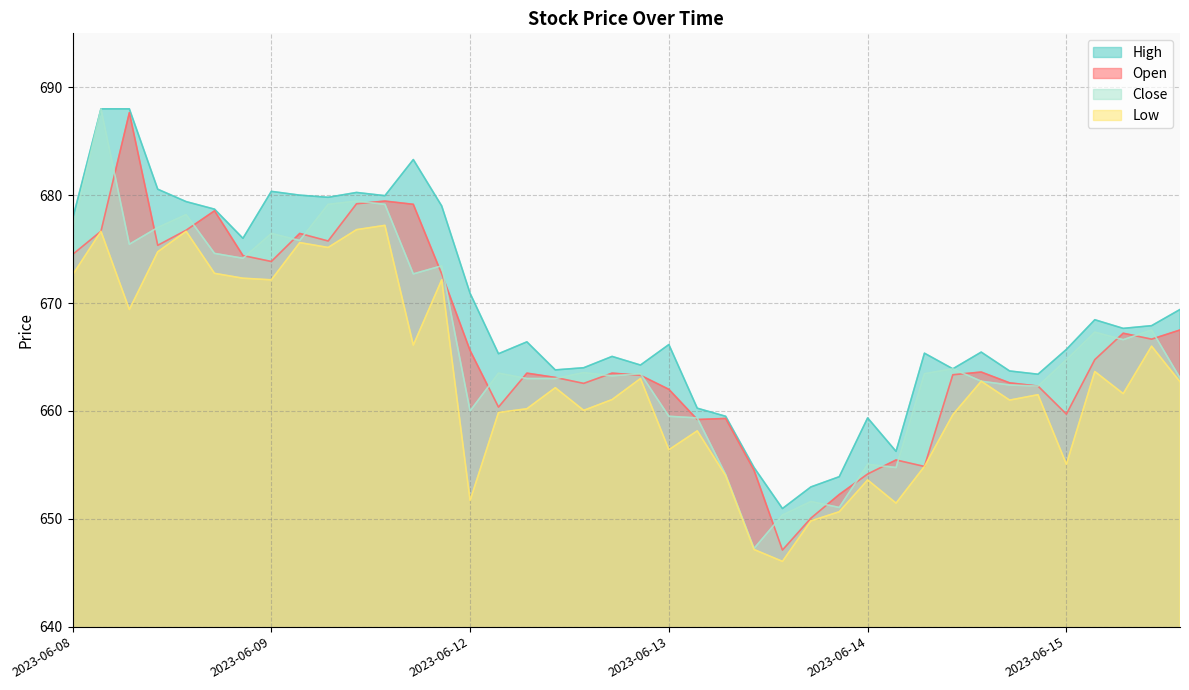

The value of High at 2023-06-09 is 140.5. True or false?

False